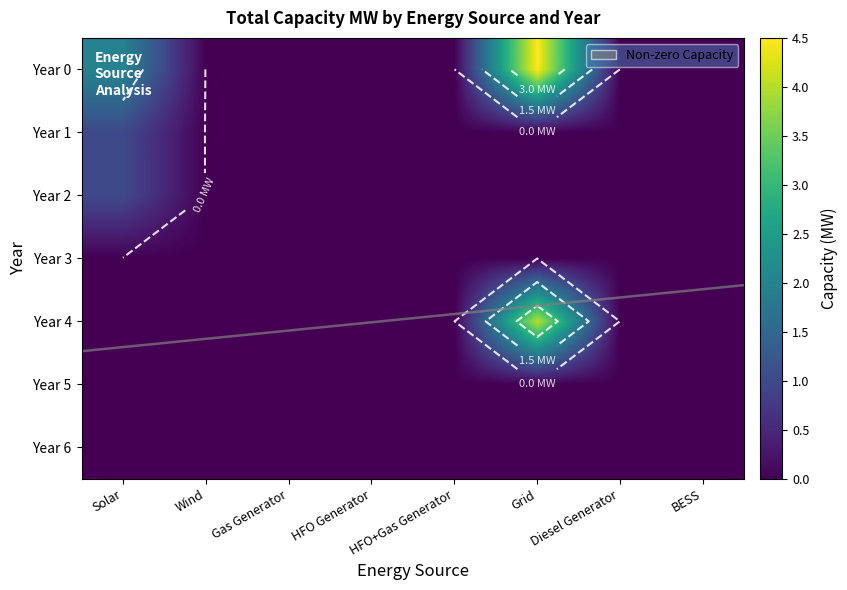

Rank the series at Grid from lowest to highest value.

Year 1, Year 2, Year 3, Year 5, Year 6, Year 4, Year 0